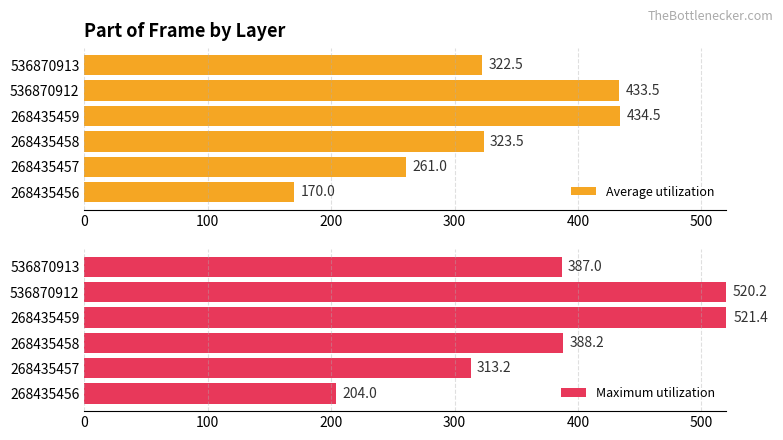

The value of Average utilization at 268435459 is 434.5. True or false?

True